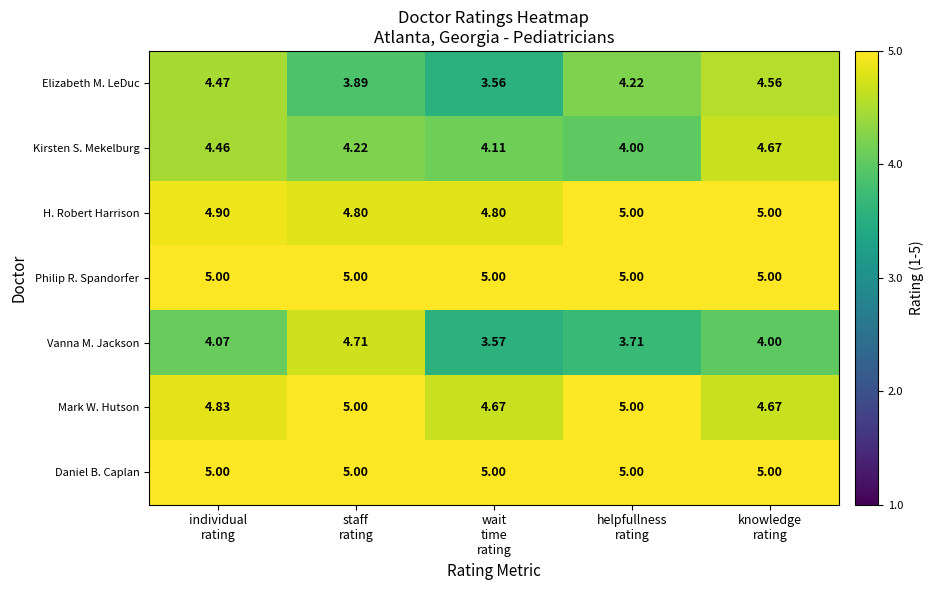

Which series has the widest spread of values?

Vanna M. Jackson